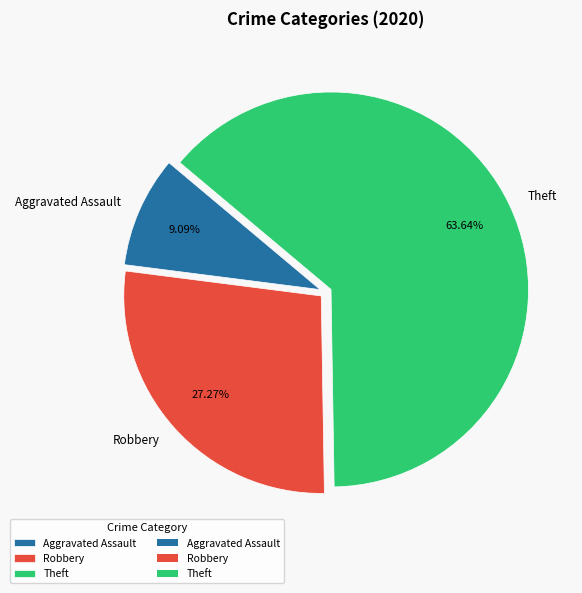

What portion of the pie excludes Aggravated Assault?

90.9%